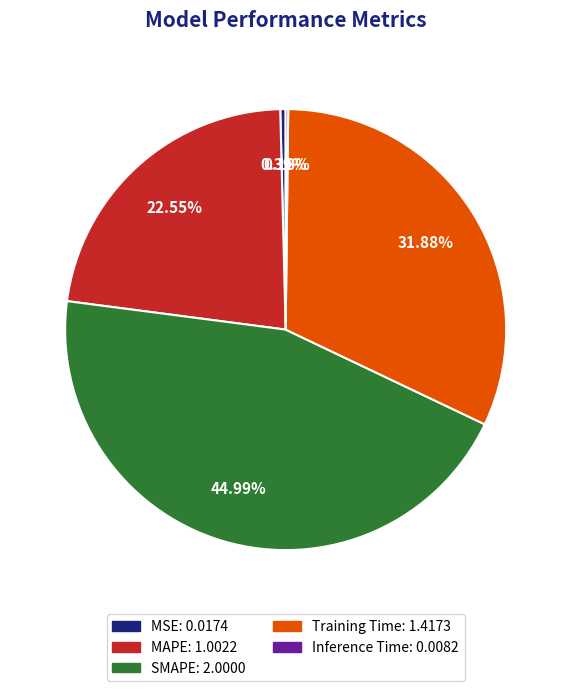

Is it true that SMAPE is 45% of the pie?

True